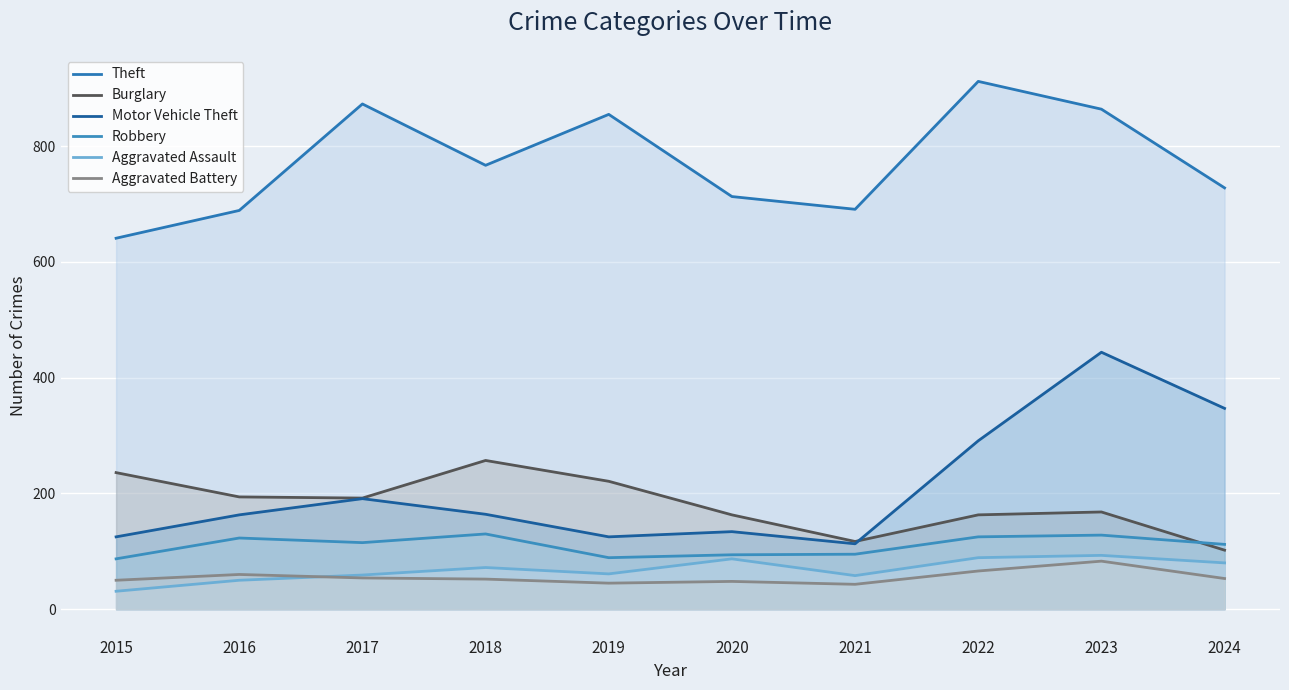

At which label does Burglary reach its minimum?

2024